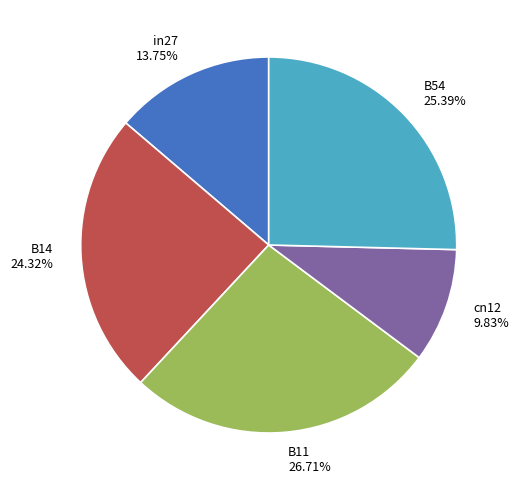

The in27 slice represents 14% of the pie. True or false?

True